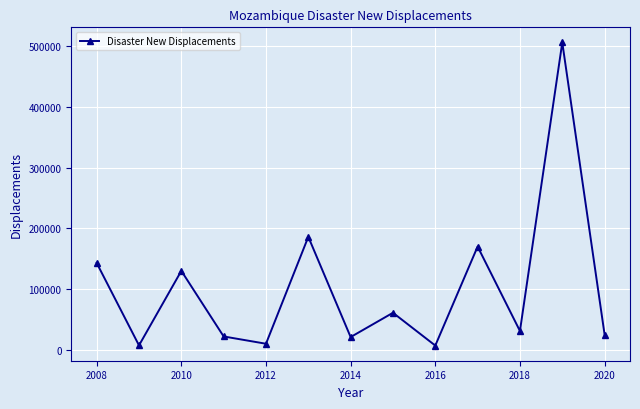

What is the value of the 1st point from the left?

143000